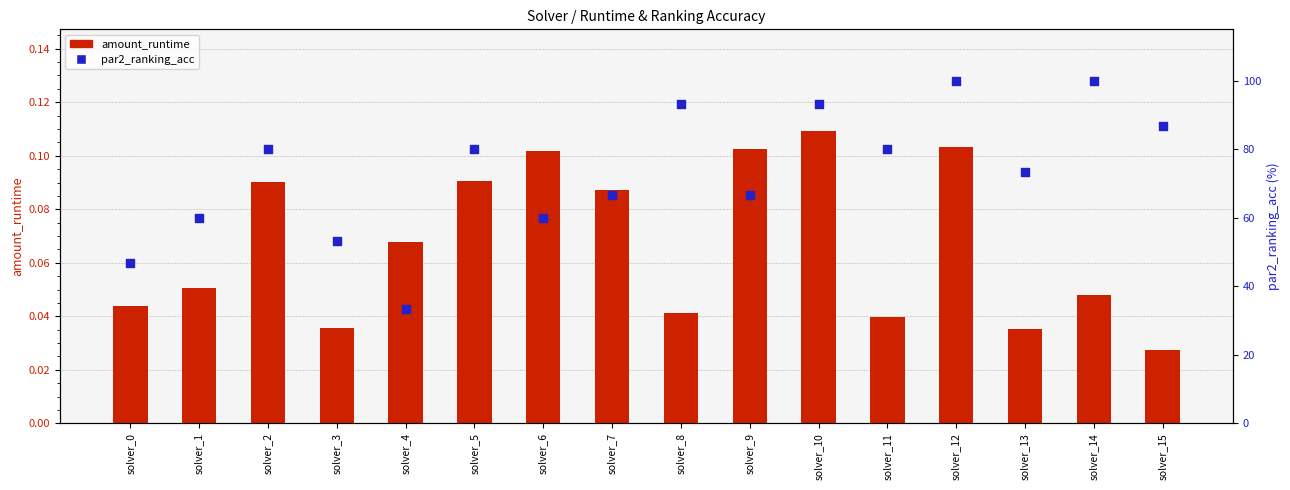

At which category is the sum across all series the highest?

solver_12